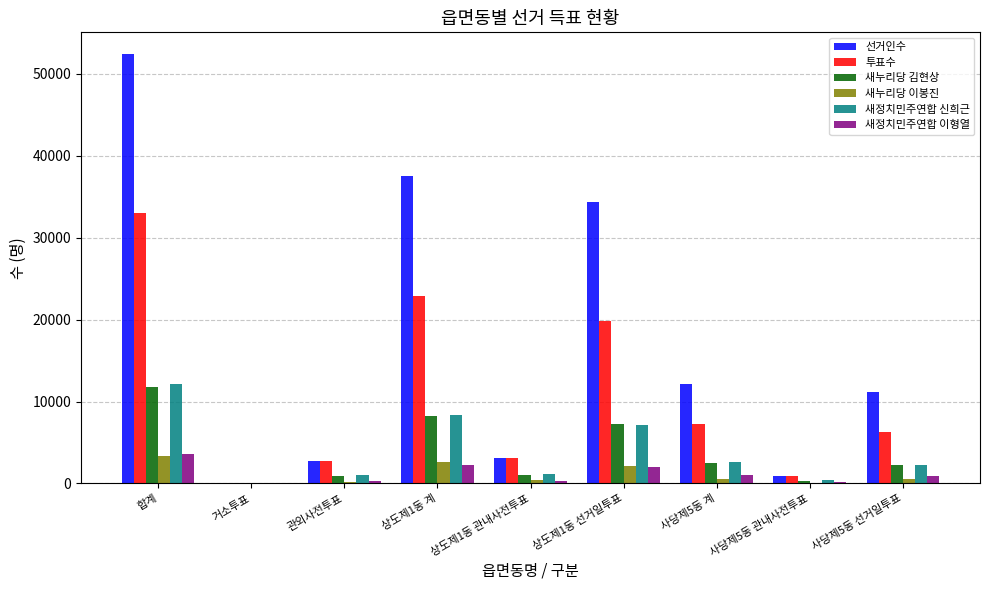

The value of 선거인수 at 상도제1동 관내사전투표 is 5143. True or false?

False